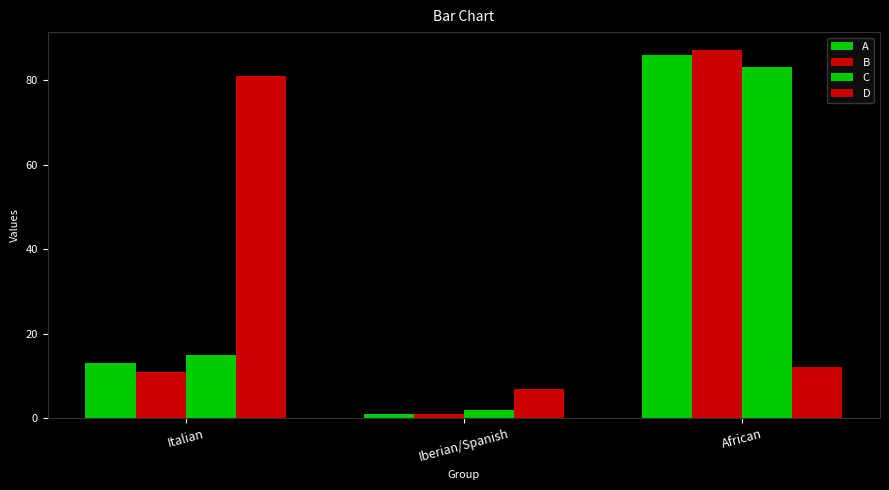

What is the smallest value displayed?

1